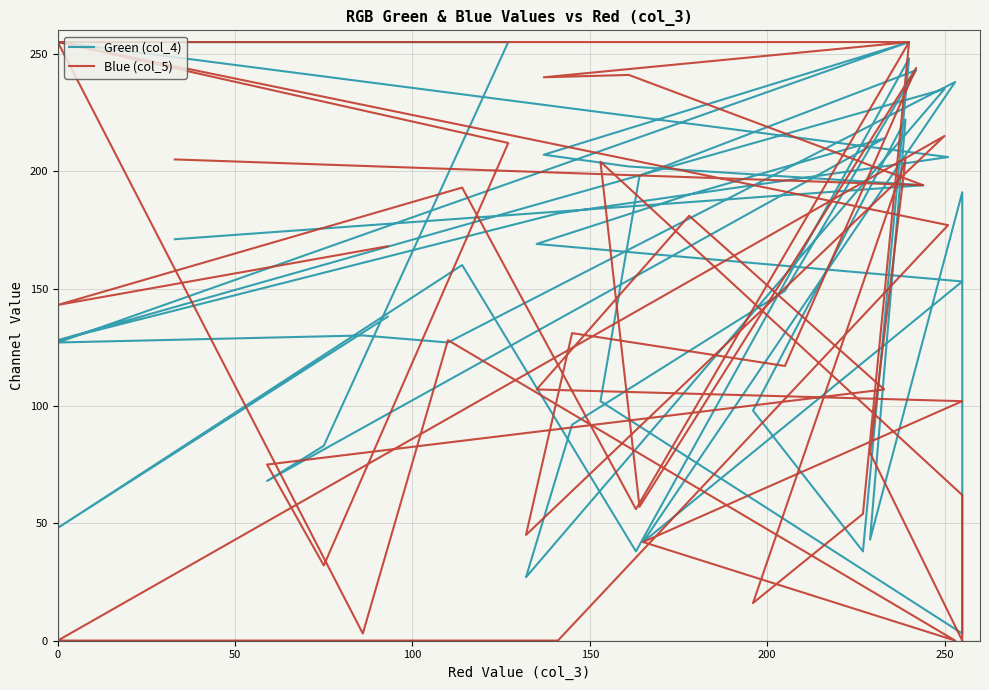

How many data points in Blue (col_5) are above 128?

19